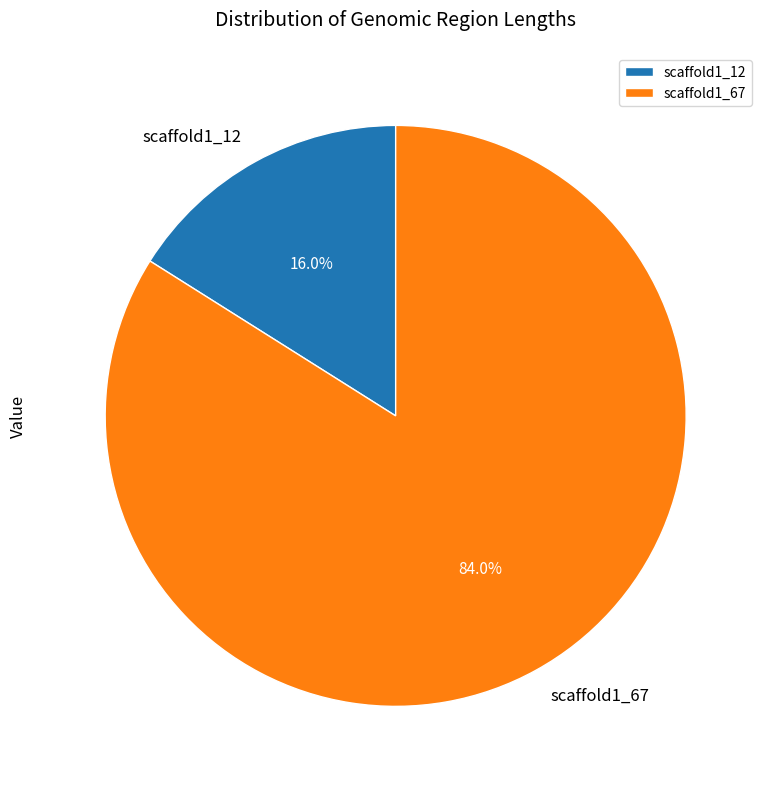

What is the total percentage of scaffold1_12 and scaffold1_67?

100.0%